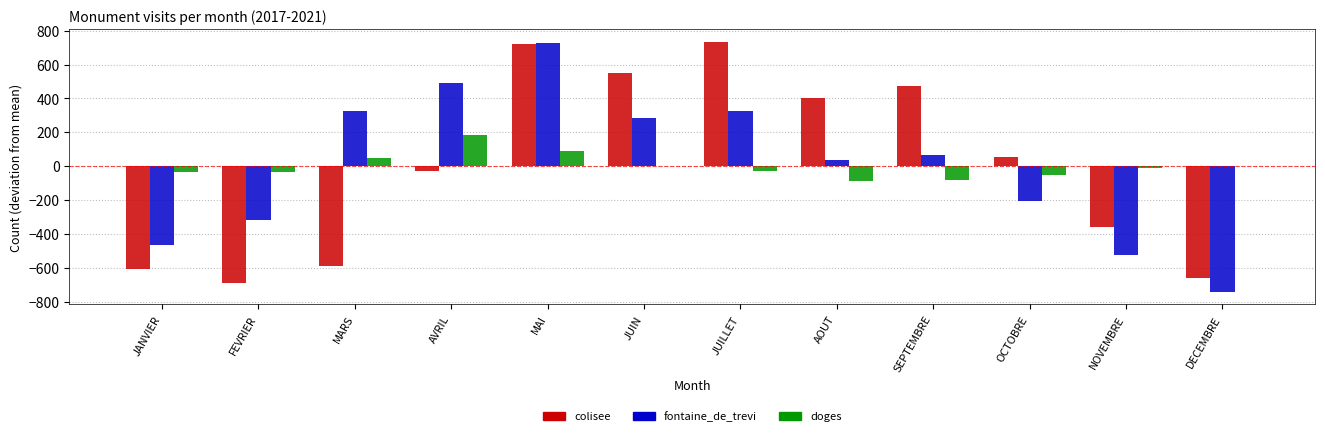

Which series changed the most between MARS and JUILLET?

colisee